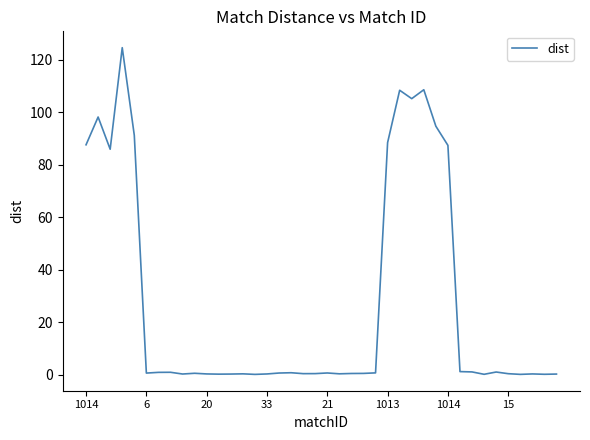

What is the label of the 39th point from the right?

6